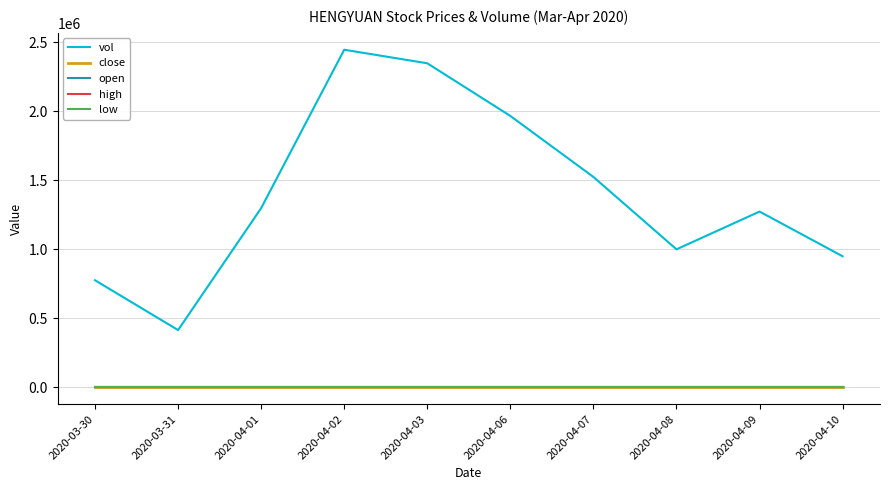

What is the spread (max minus min) of values at 2020-03-31?

414297.6